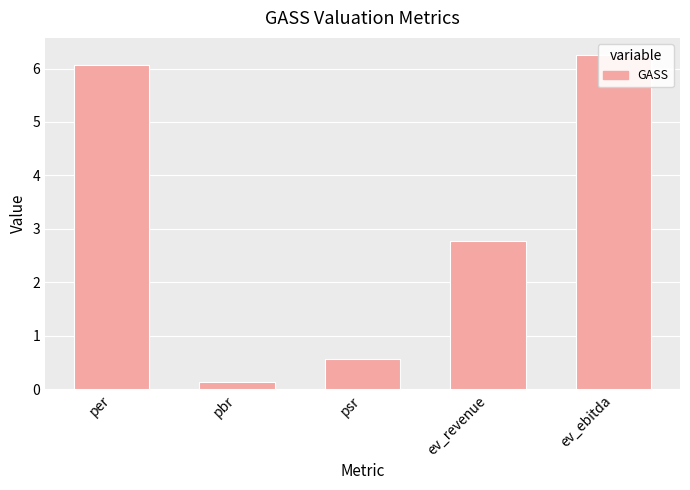

What is the minimum value shown in the chart?

0.1